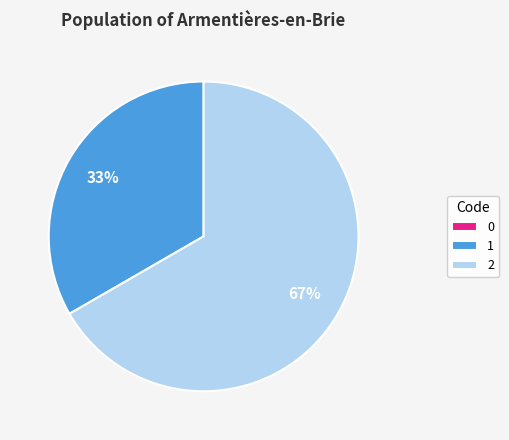

Does 2 represent more than half of the total?

Yes